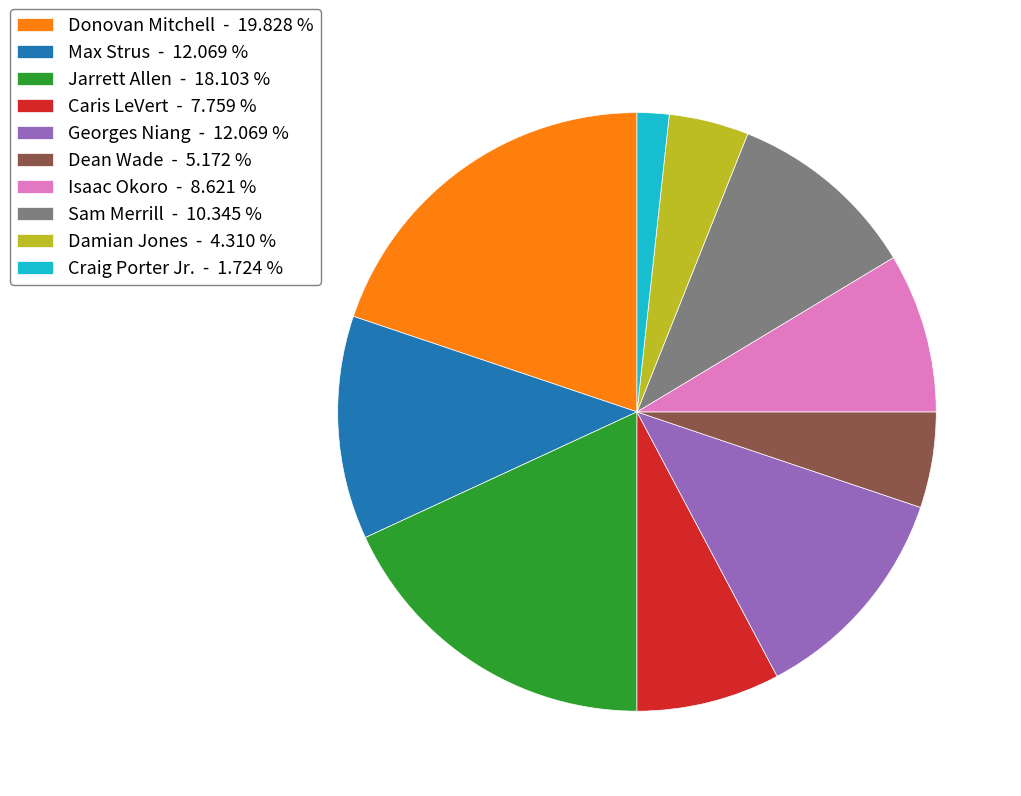

Do Georges Niang - 12.069 % and Jarrett Allen - 18.103 % together represent more than half of the pie?

No